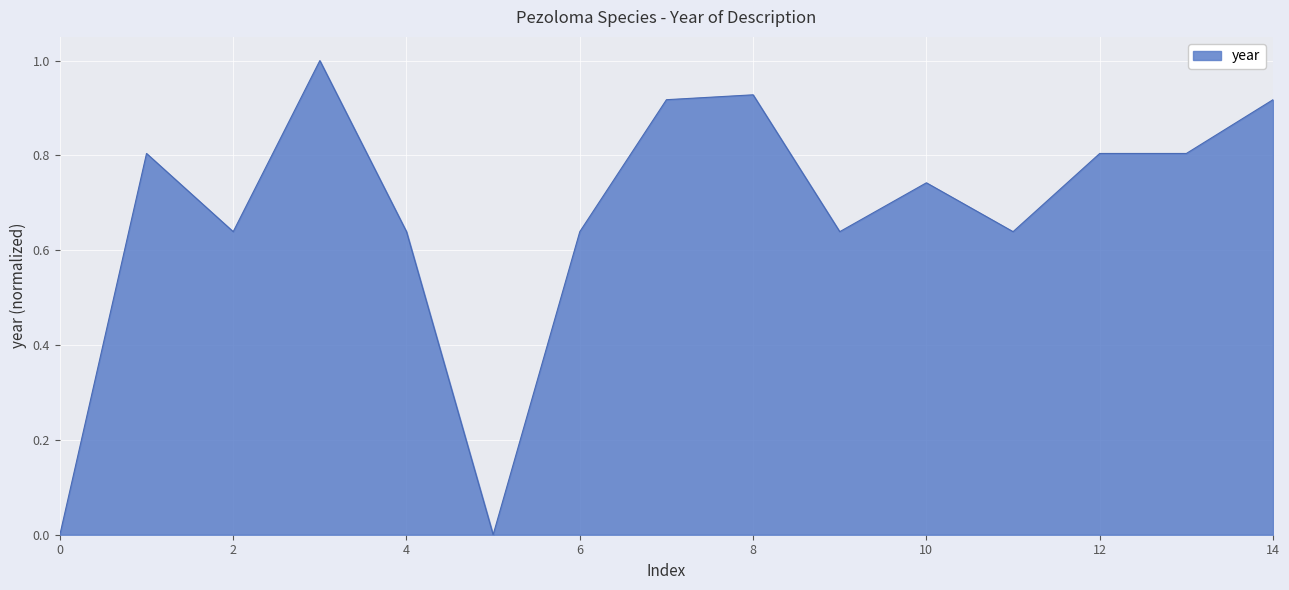

What is the maximum value shown in the chart?

1.0